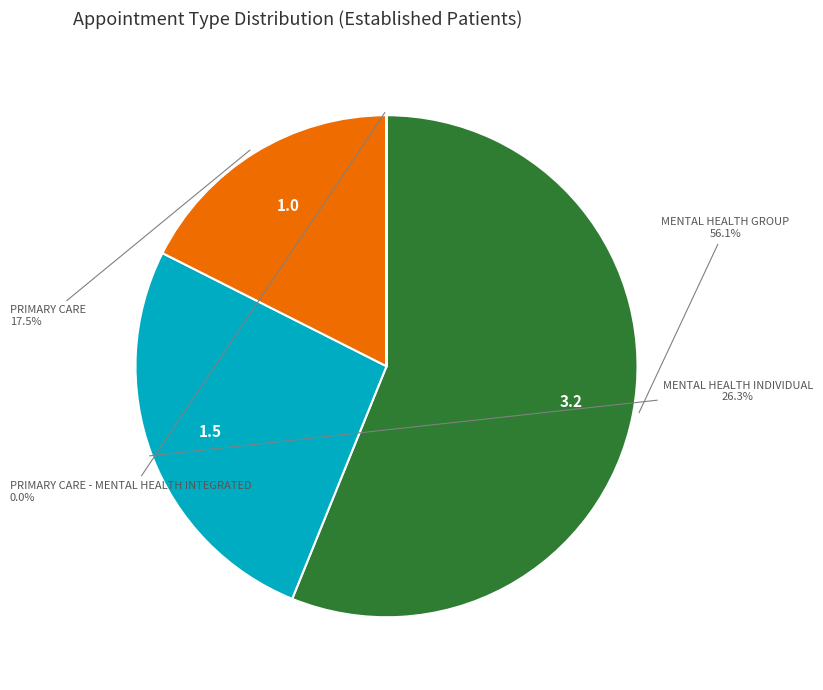

Which category accounts for the majority?

MENTAL HEALTH GROUP